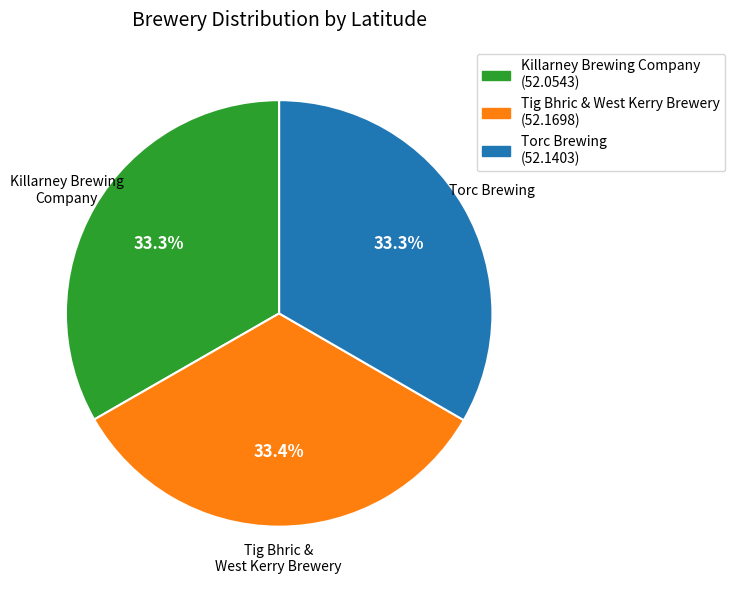

What is the total percentage of Torc Brewing and Killarney Brewing Company?

66.6%